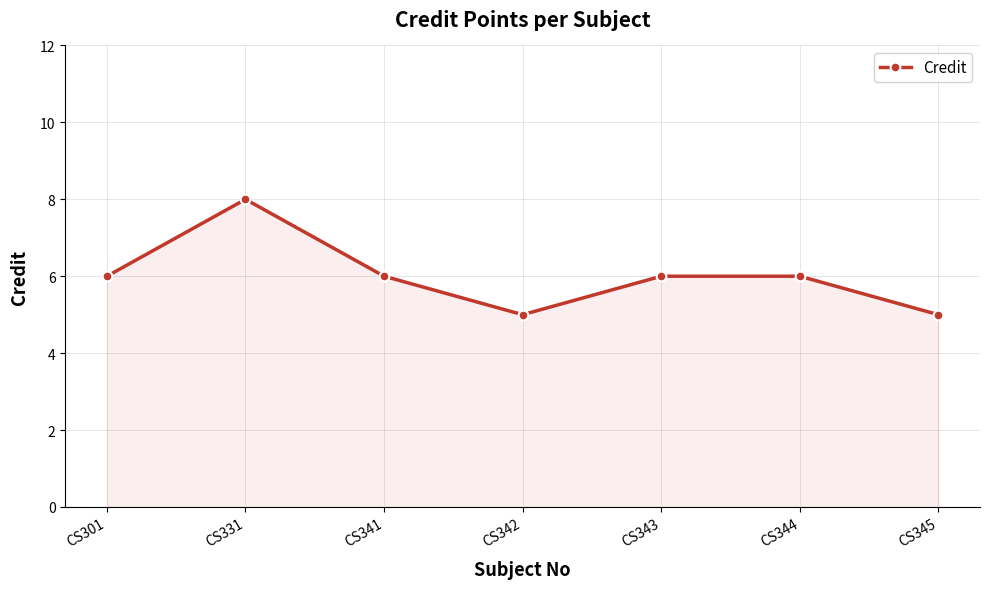

Count the values in the range 5 to 6.

6